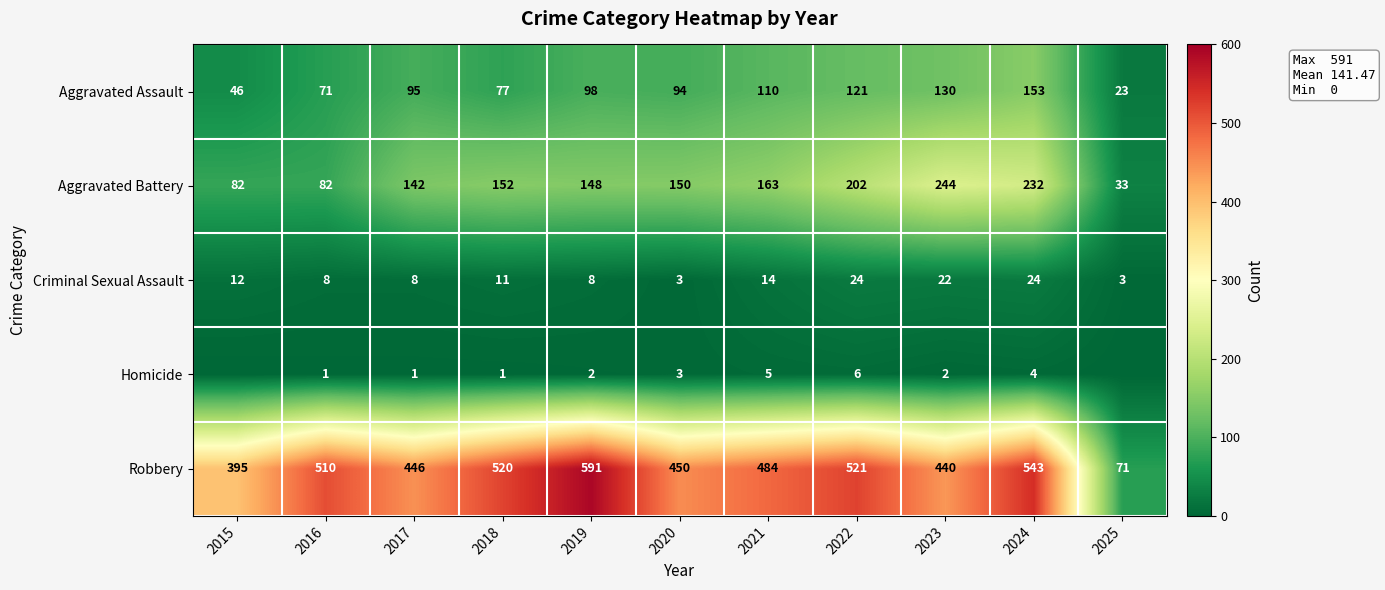

What is the total value across all series at 2019?

847